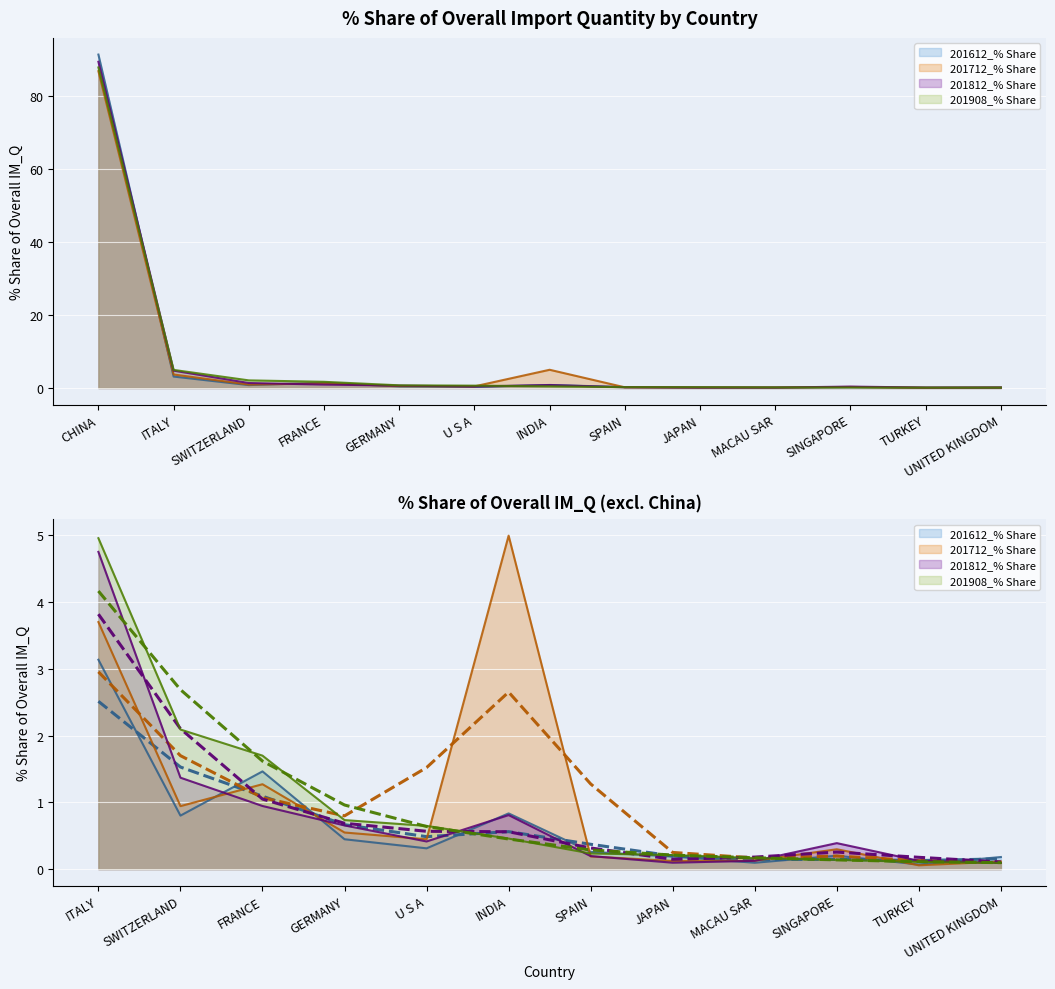

At which category does the chart reach its minimum across all series?

TURKEY